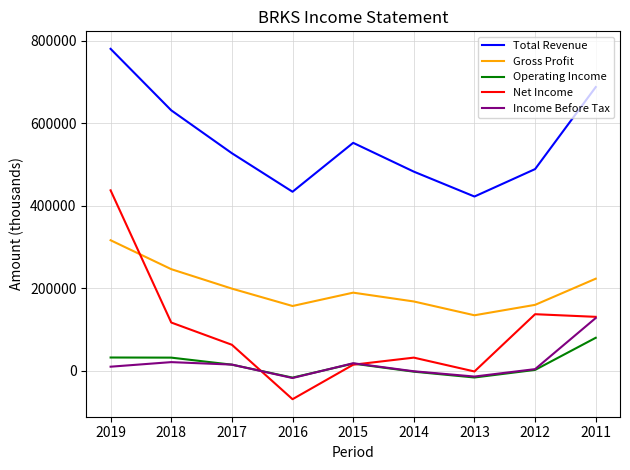

Is the value of Income Before Tax at 2018 greater than the value of Total Revenue at 2013?

No